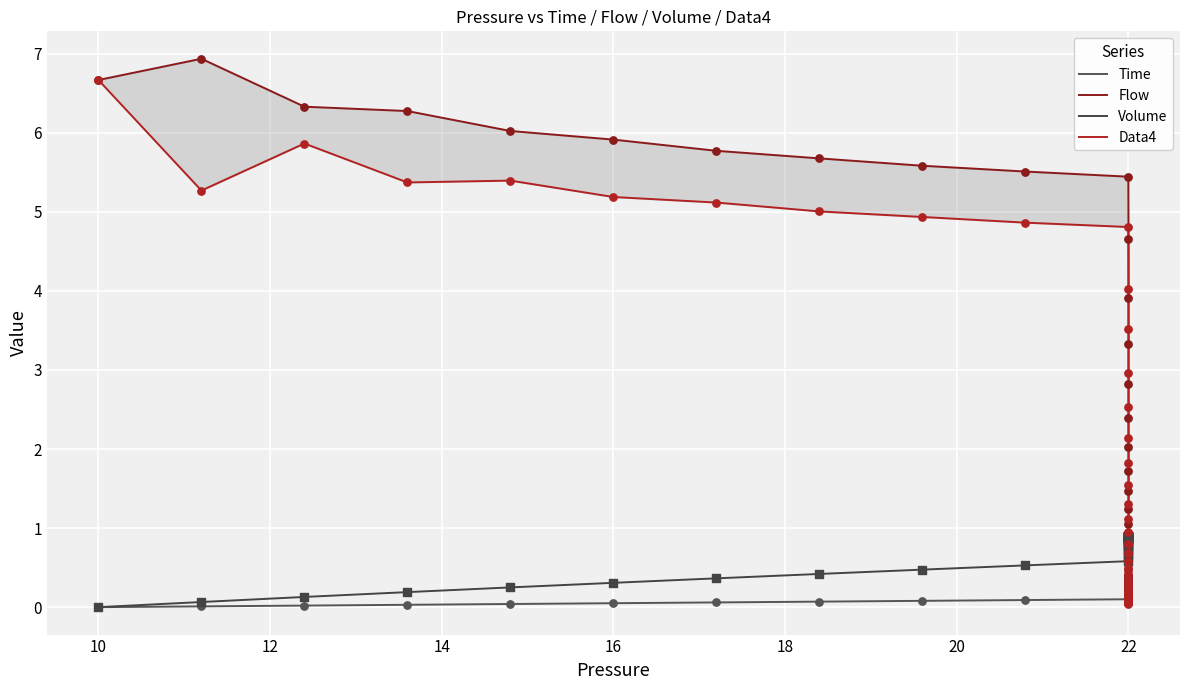

Which series has the widest spread of Y values?

Flow